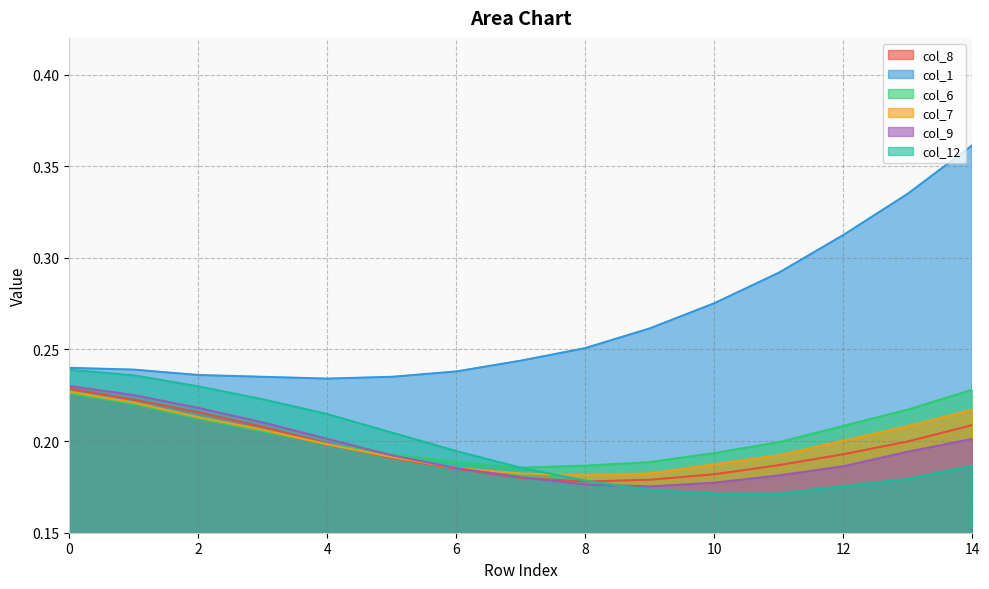

How many intersections are there between col_6 and col_12?

1